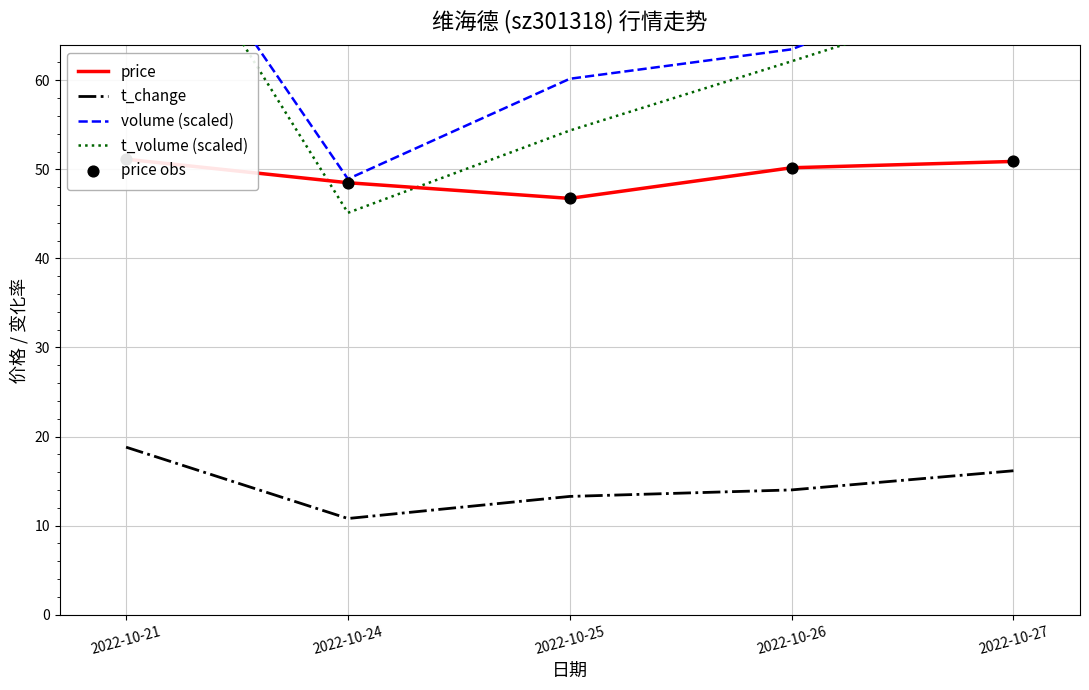

What is the total value across all series at 2022-10-24?

201.8